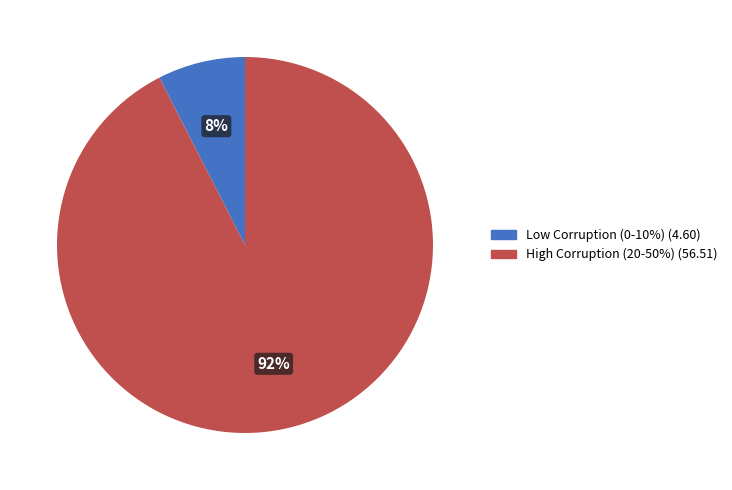

Is there a majority slice in this chart?

Yes